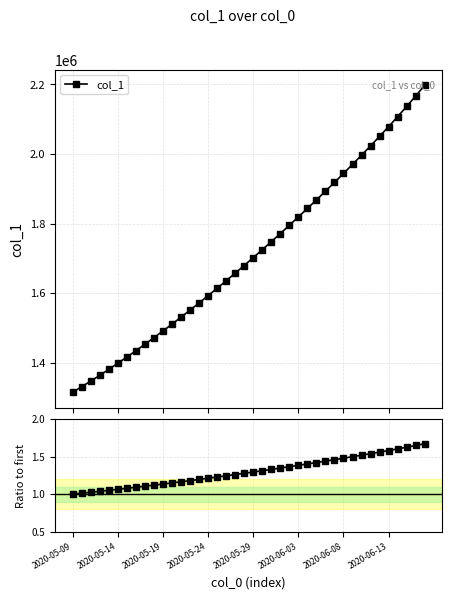

What is the minimum value for col_1?

1315099.0